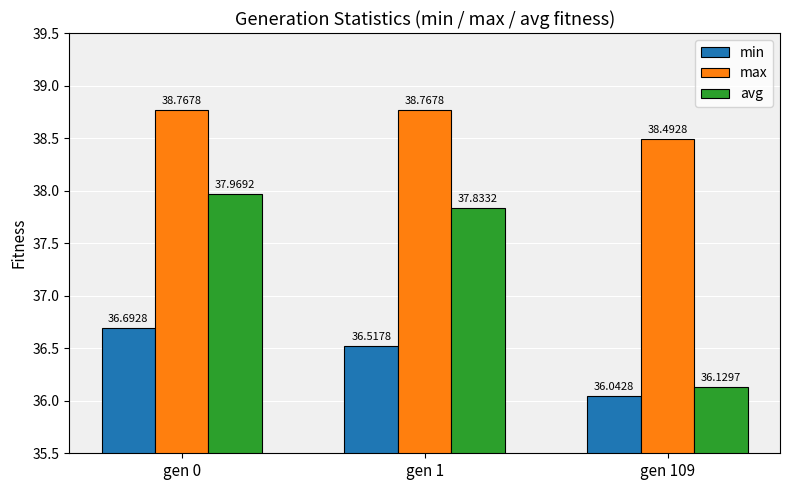

What is the sum of the max values at gen 1 and gen 0?

77.5